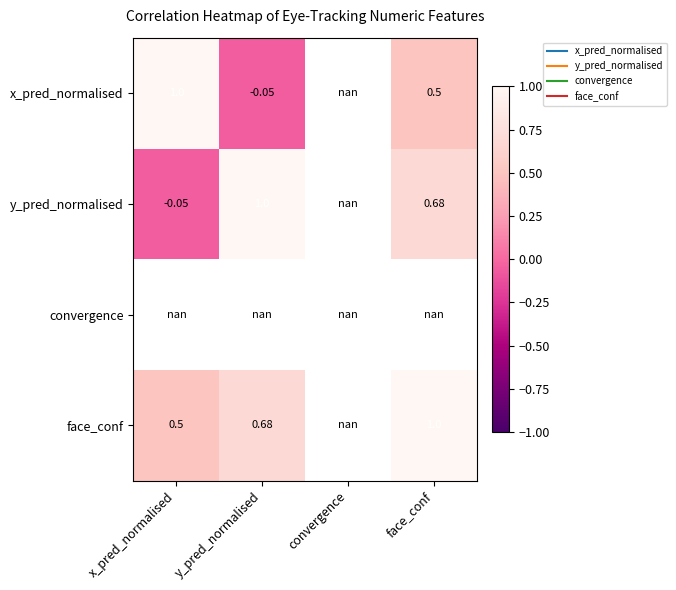

Is it true that x_pred_normalised equals 0.9 at face_conf?

False